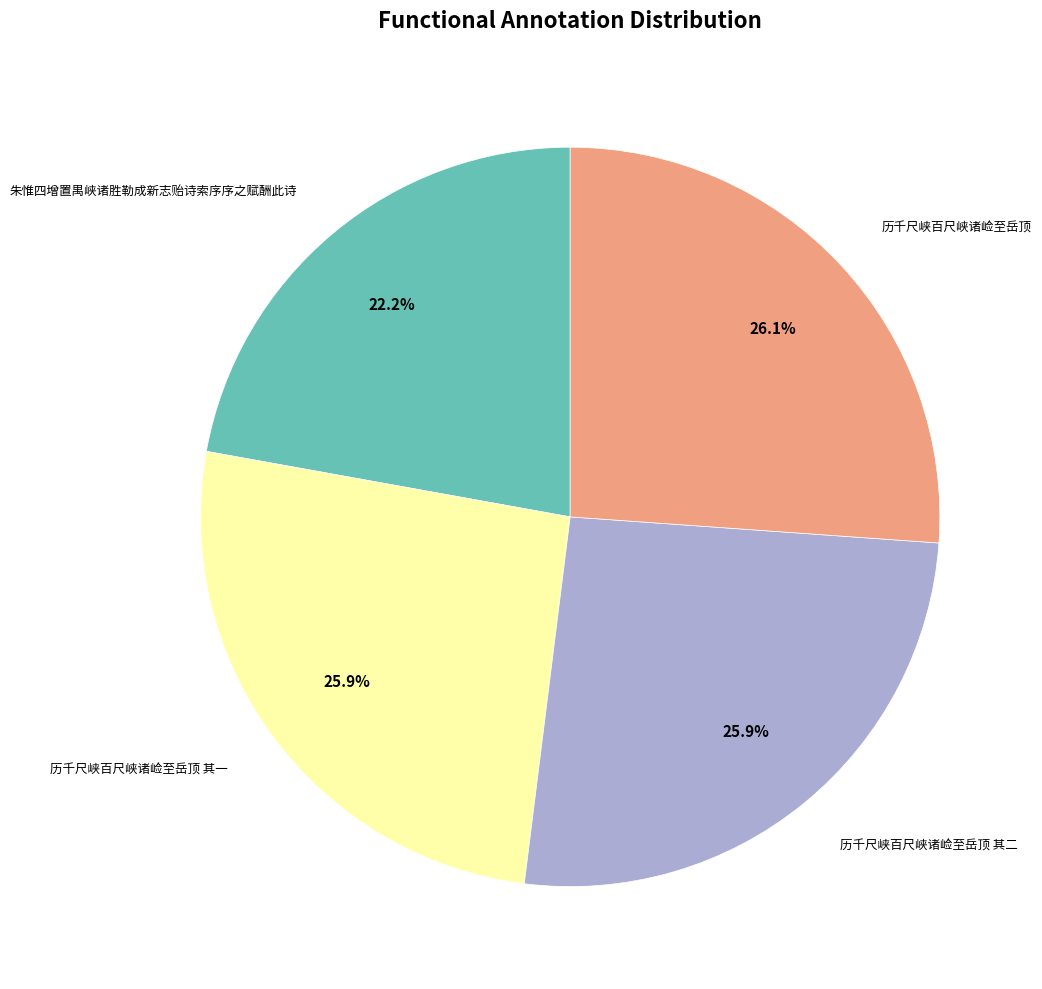

Is there any slice that represents more than half of the pie?

No